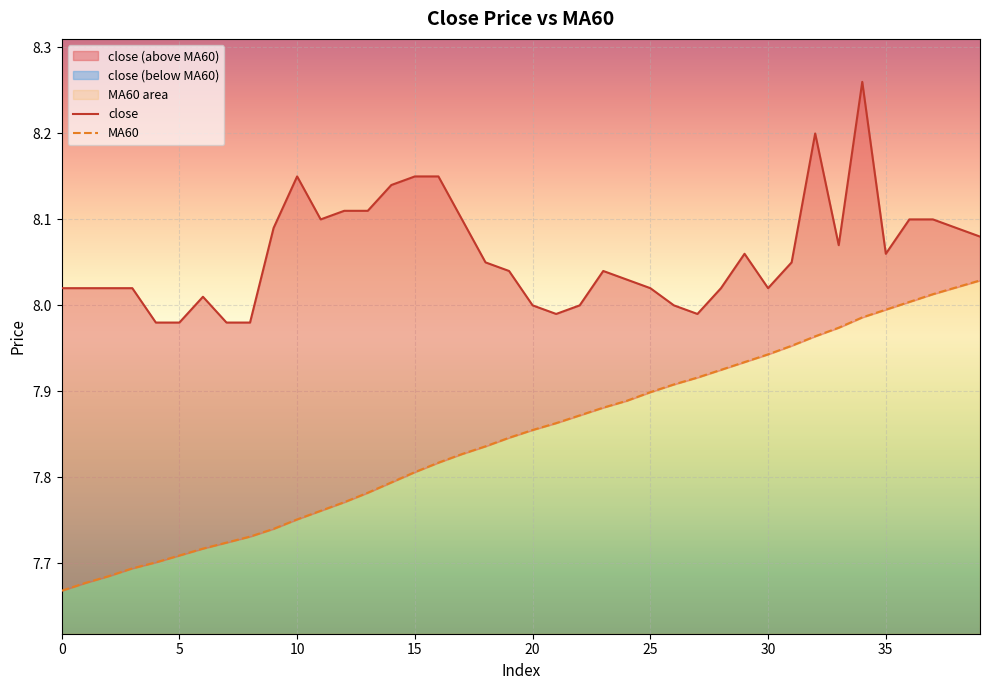

What is the difference between the highest and lowest values at 16?

0.3